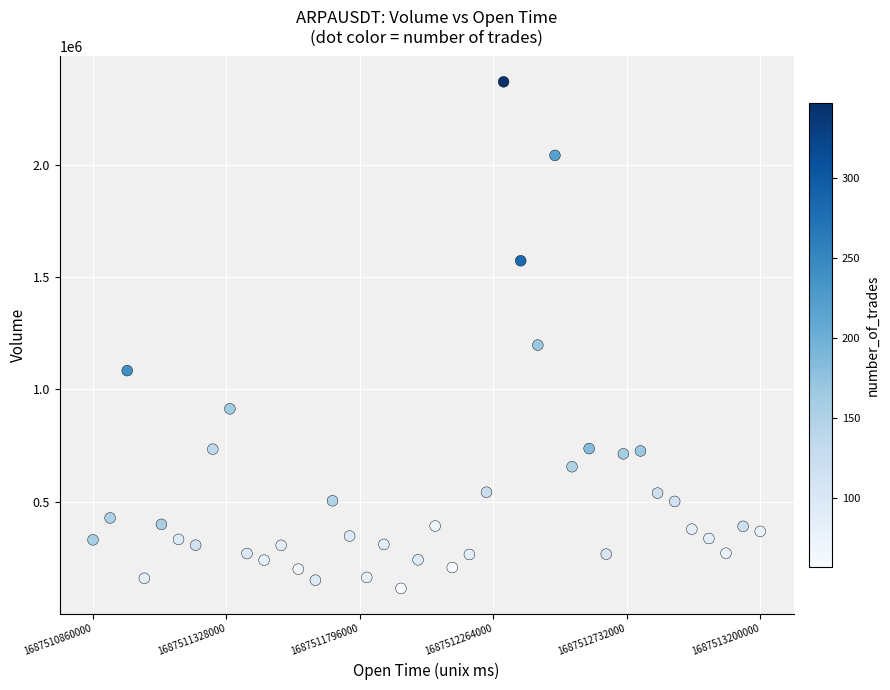

What is the range of X values (max minus min)?

2340000